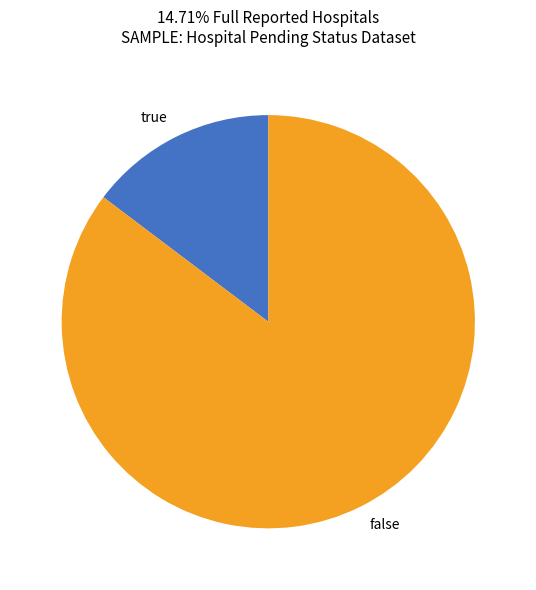

Which slice is the largest?

false